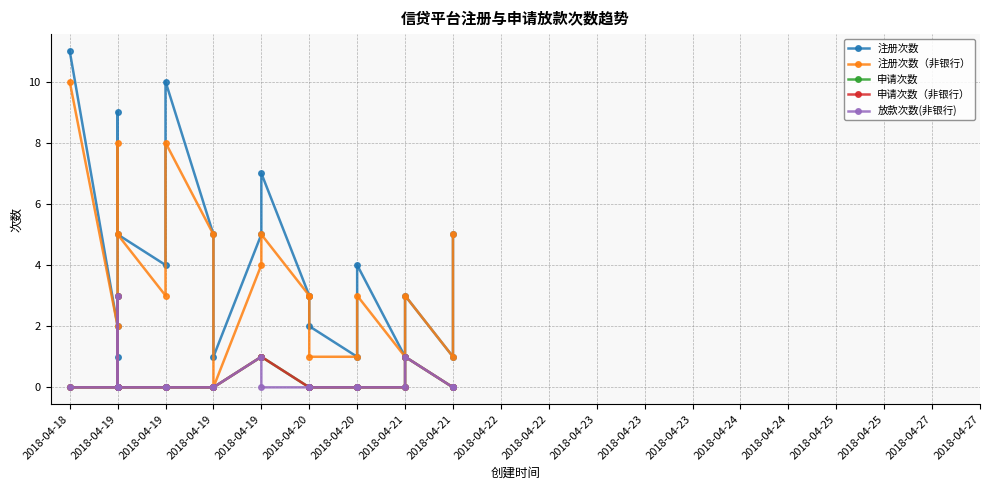

The 放款次数(非银行) series shows 2 at 2018-04-21. True or false?

False